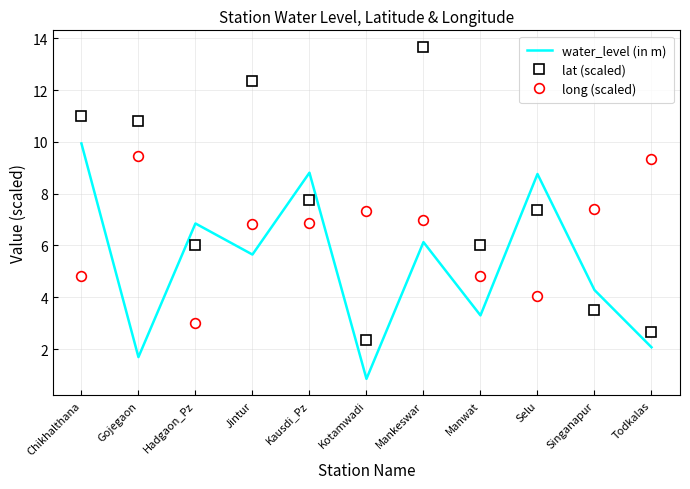

Count the number of data series in this chart.

3